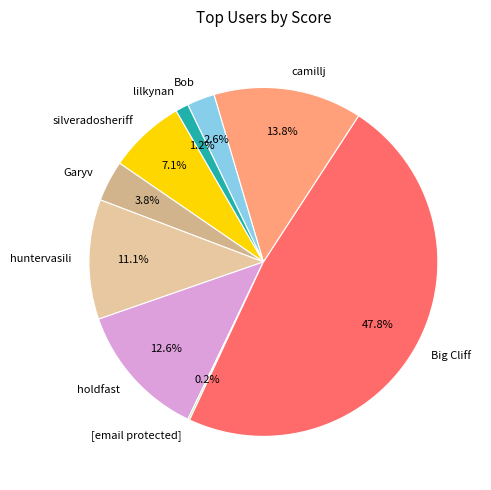

Is holdfast the majority of the pie?

No